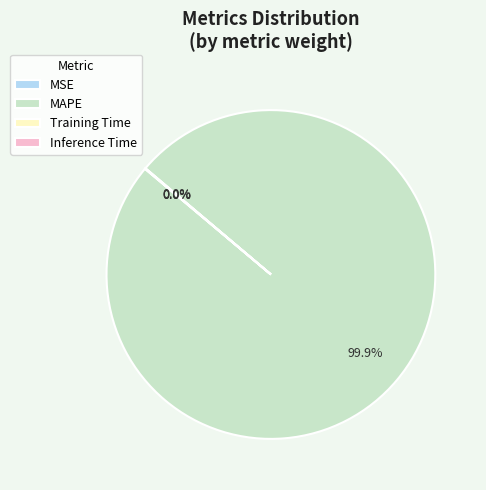

What is the largest slice in the pie chart?

MAPE